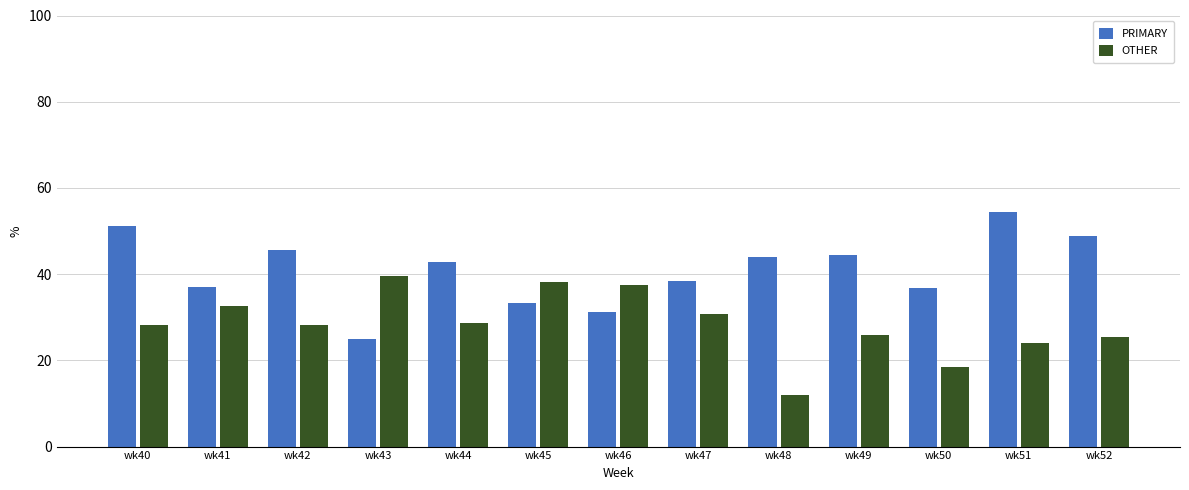

What is the total value across all series at wk40?

79.5